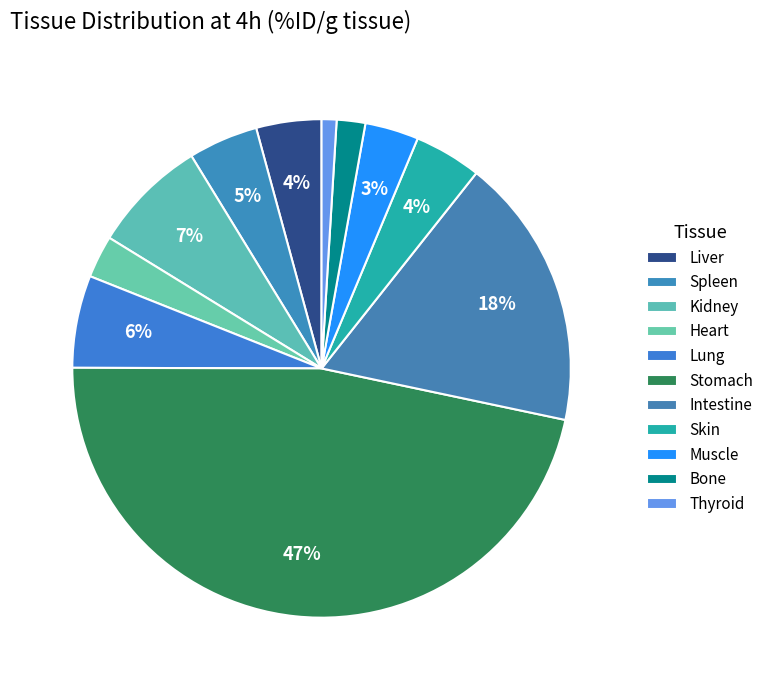

What percentage do Stomach and Lung together represent?

52.7%